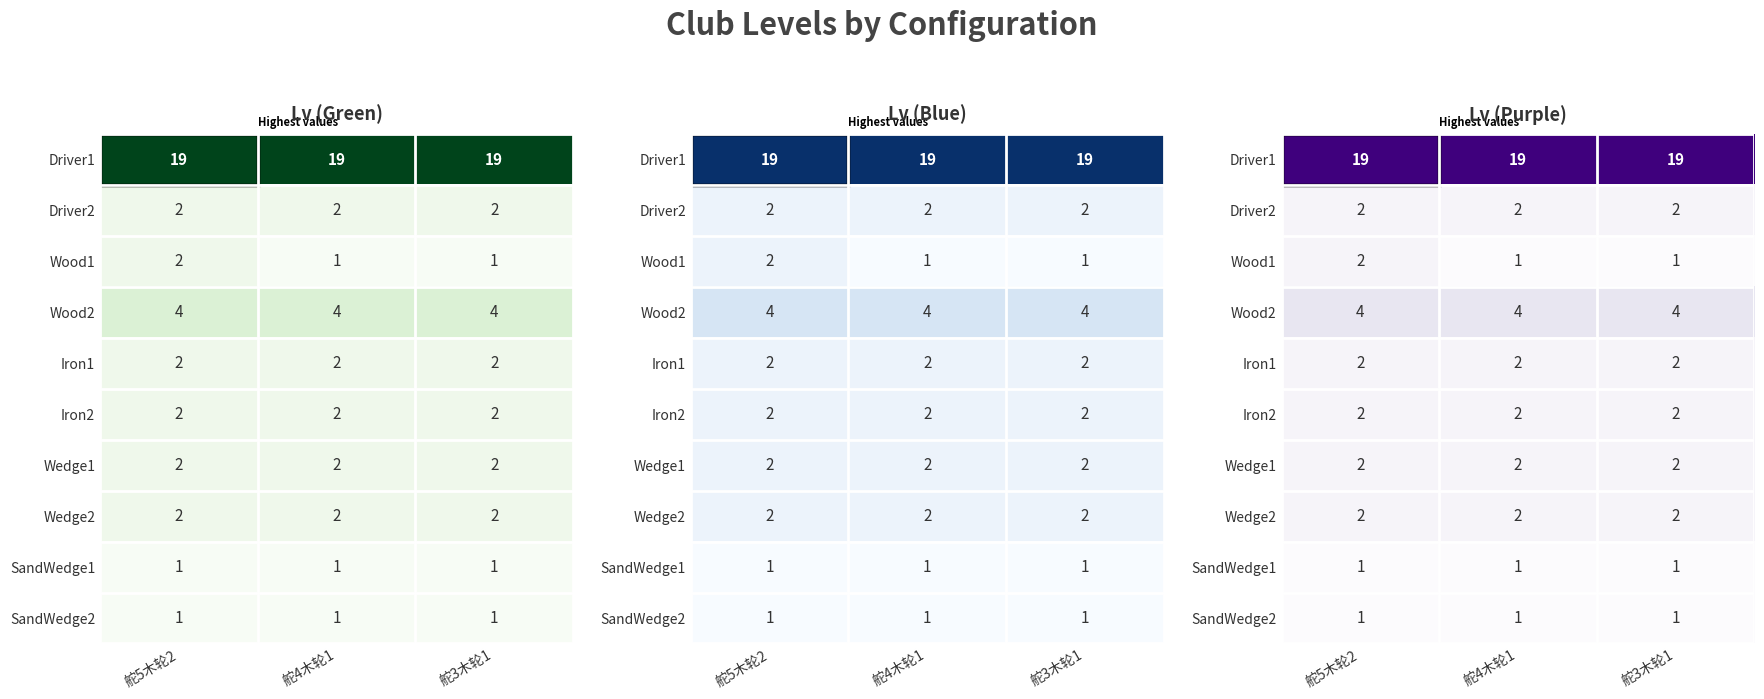

What is the smallest value displayed?

1